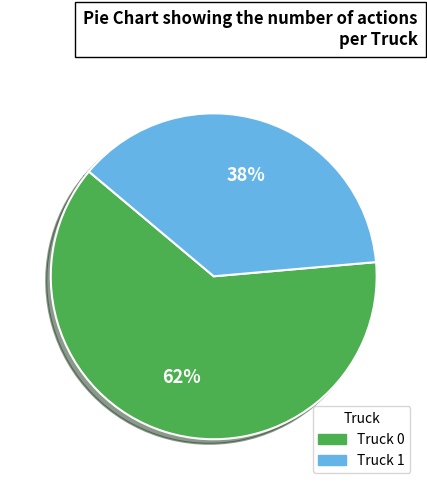

To the nearest percent, what percentage of the pie is Truck 0?

62%